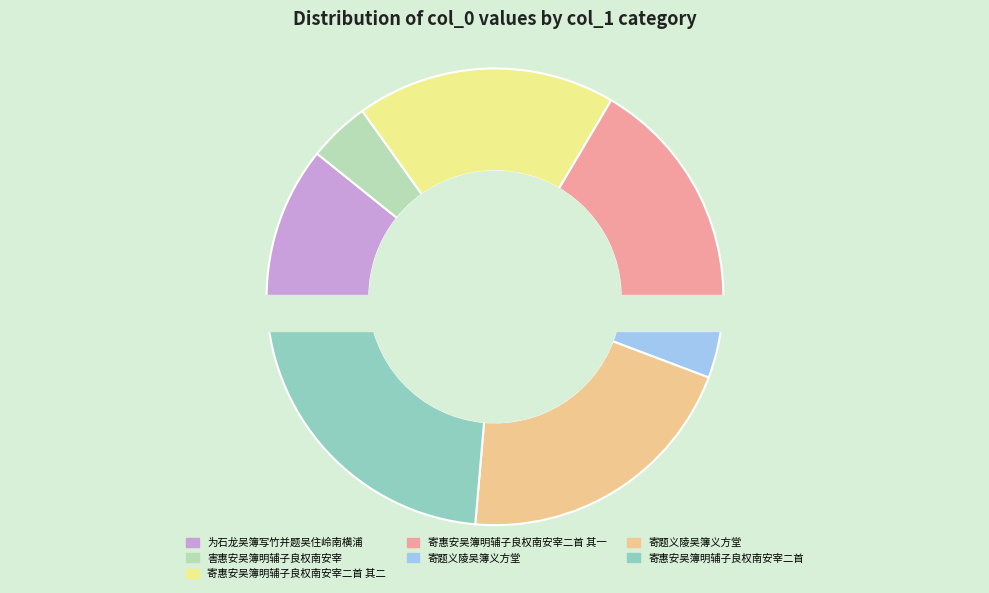

True or false: 寄惠安吴簿明辅子良权南安宰二首 accounts for 30% of the total.

False